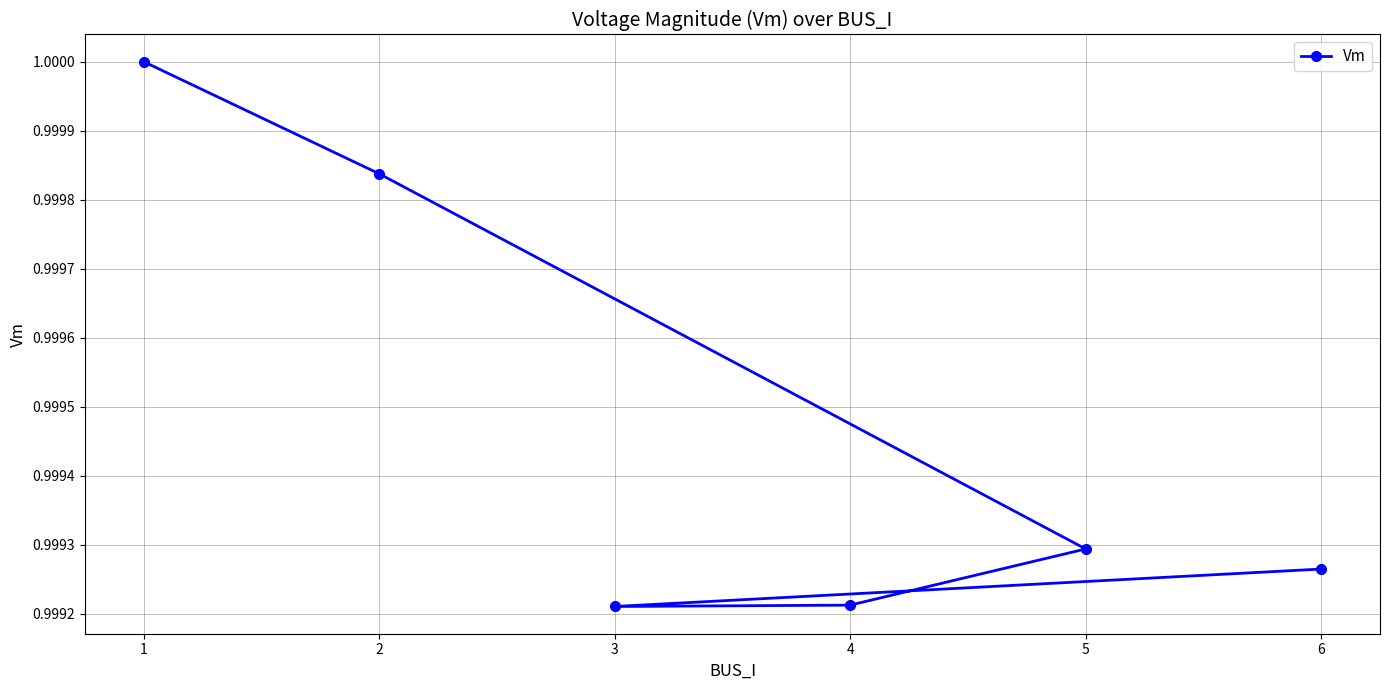

Which has a higher value, 3 or 6?

6